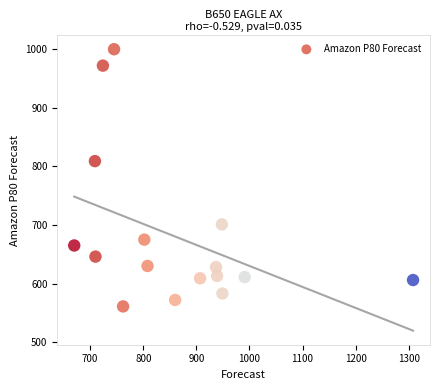

What is the range of Y values (max minus min)?

439